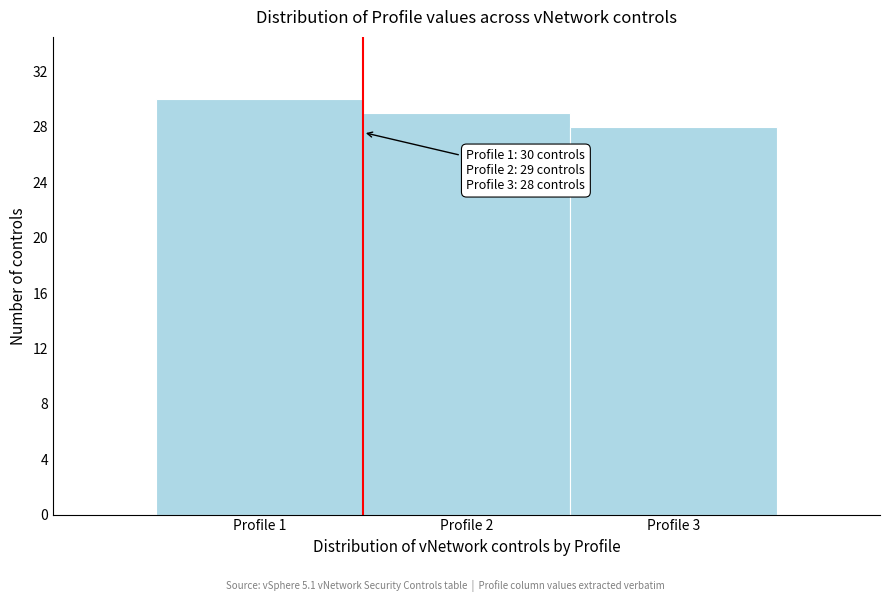

Which range on the x-axis has the tallest bar?

0.5 to 1.5